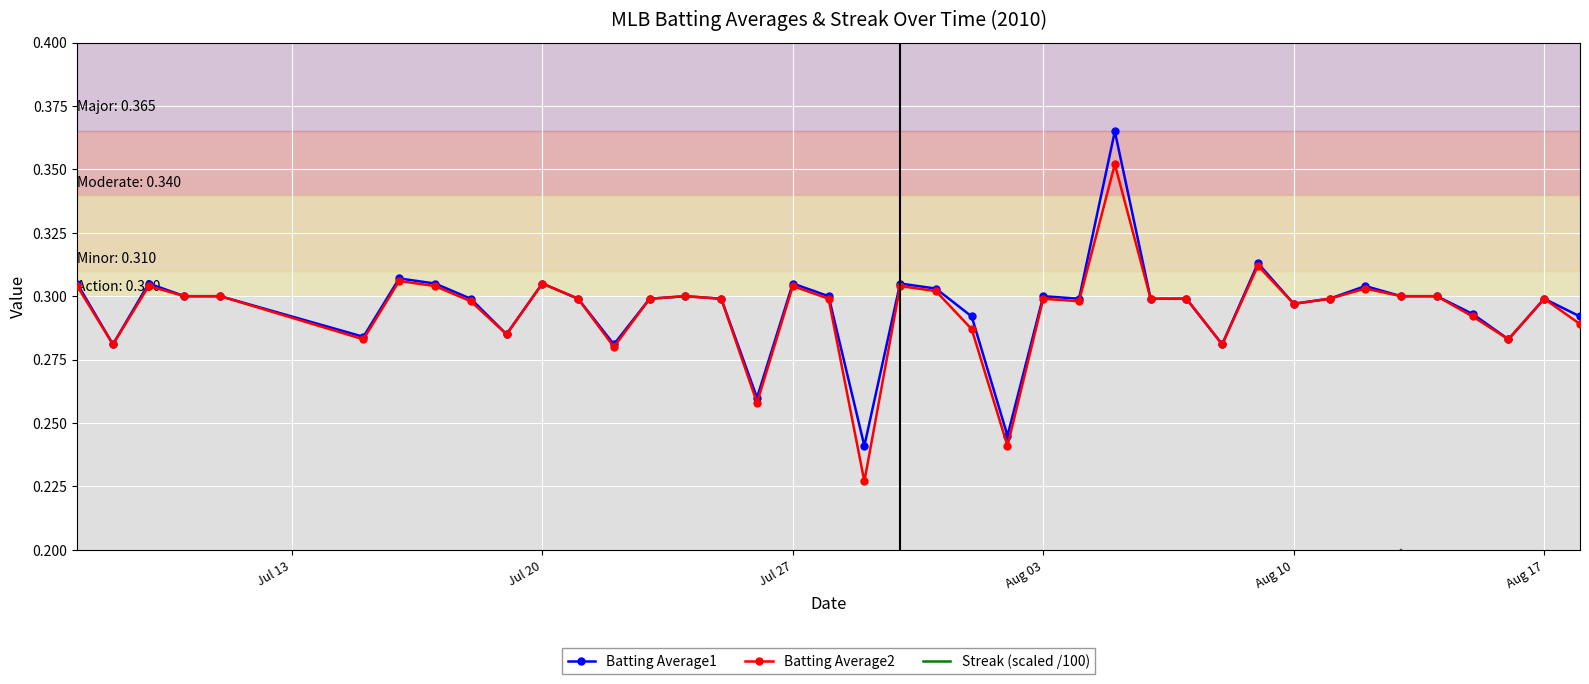

True or false: Batting Average2 has more than 2 interior local peaks.

True